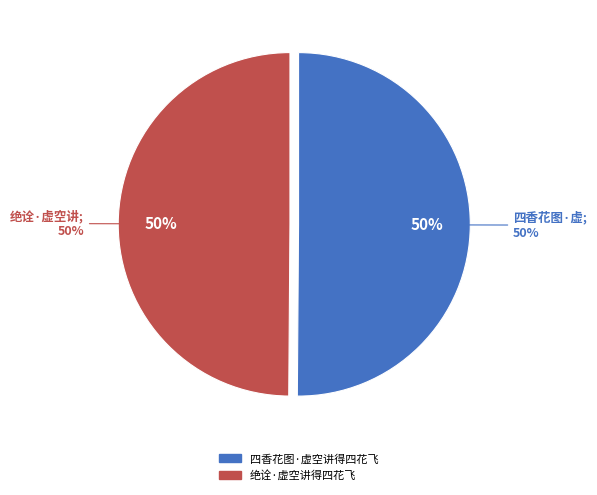

To the nearest percent, what percentage of the pie is 四香花图·虚空讲得四花飞?

50%